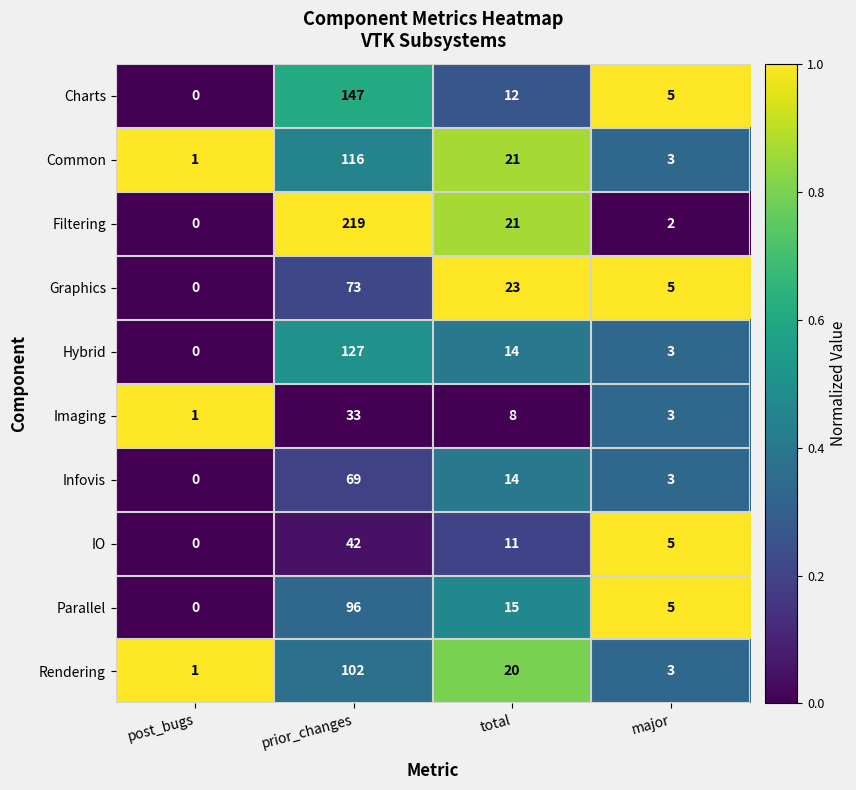

At which label does Rendering reach its peak?

prior_changes